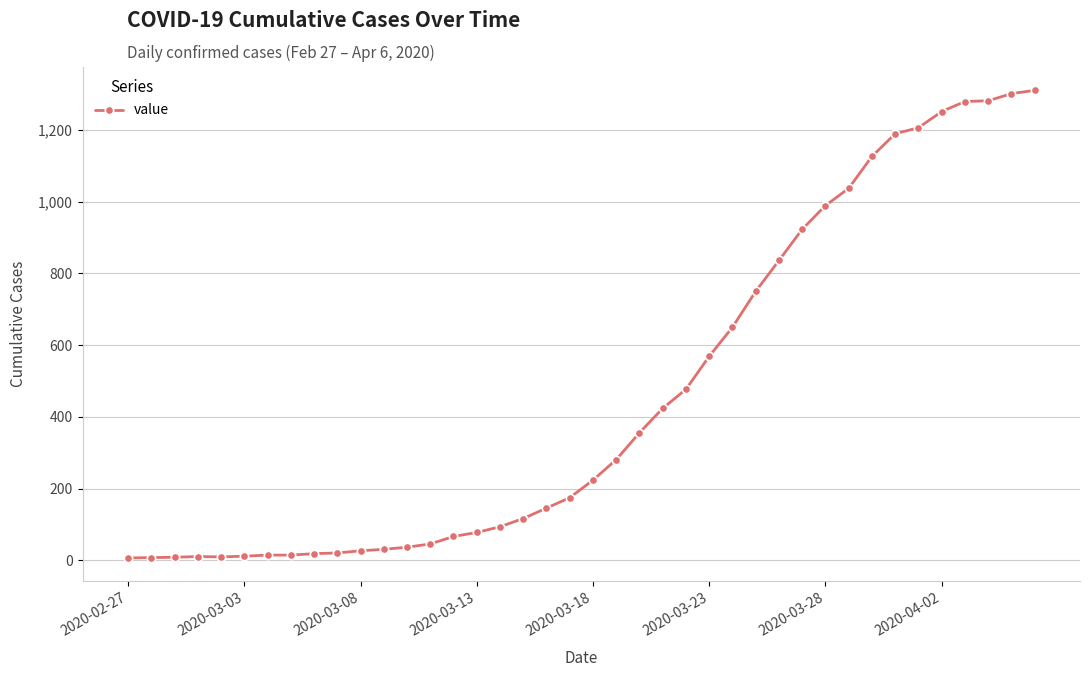

What is the difference between the second highest and minimum values?

1294